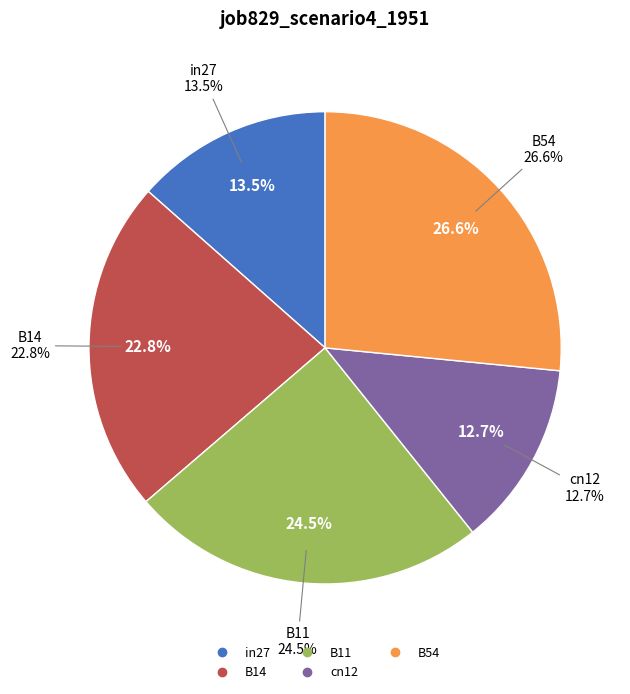

Which slice is the largest?

B54